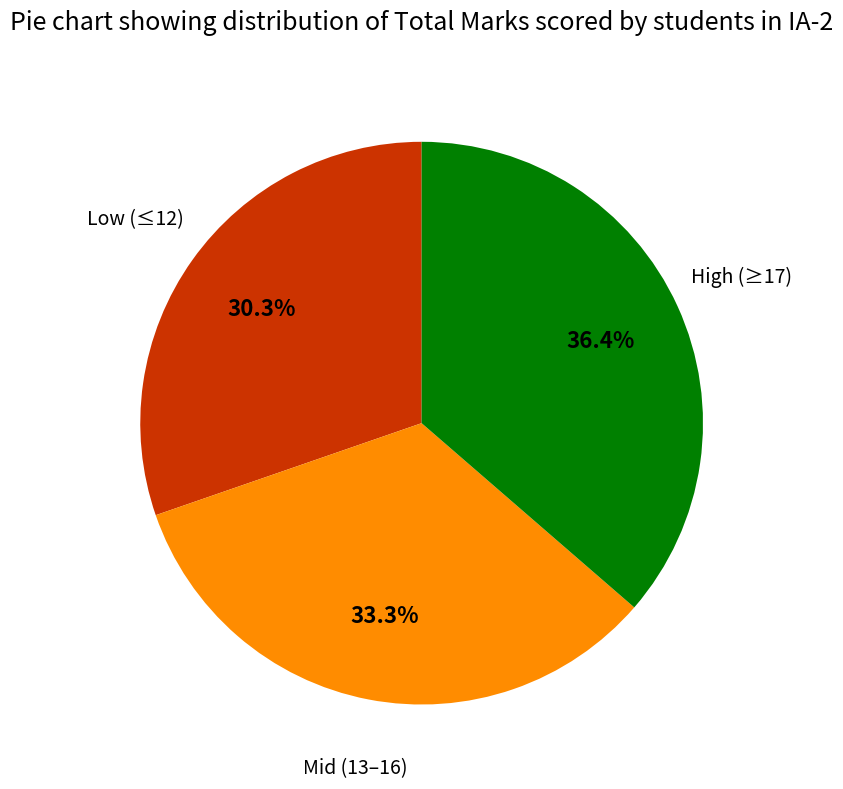

Is there a majority slice in this chart?

No